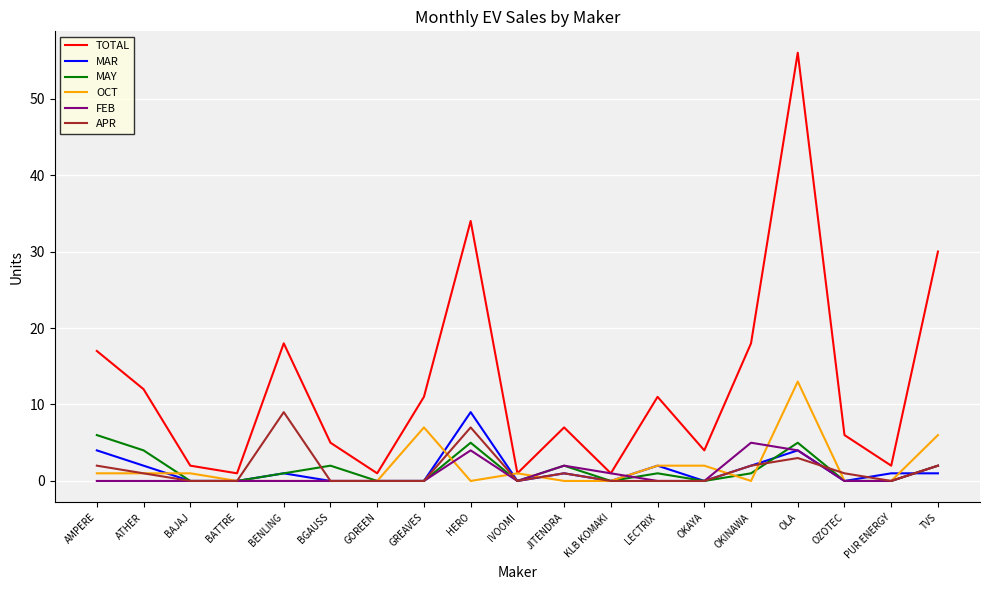

Reading right to left, what are all the values shown in this chart?

TOTAL: TVS=30	PUR ENERGY=2	OZOTEC=6	OLA=56	OKINAWA=18	OKAYA=4	LECTRIX=11	KLB KOMAKI=1	JITENDRA=7	IVOOMI=1	HERO=34	GREAVES=11	GOREEN=1	BGAUSS=5	BENLING=18	BATTRE=1	BAJAJ=2	ATHER=12	AMPERE=17
MAR: TVS=1	PUR ENERGY=1	OZOTEC=0	OLA=4	OKINAWA=2	OKAYA=0	LECTRIX=2	KLB KOMAKI=0	JITENDRA=1	IVOOMI=0	HERO=9	GREAVES=0	GOREEN=0	BGAUSS=0	BENLING=1	BATTRE=0	BAJAJ=0	ATHER=2	AMPERE=4
MAY: TVS=2	PUR ENERGY=0	OZOTEC=0	OLA=5	OKINAWA=1	OKAYA=0	LECTRIX=1	KLB KOMAKI=0	JITENDRA=2	IVOOMI=0	HERO=5	GREAVES=0	GOREEN=0	BGAUSS=2	BENLING=1	BATTRE=0	BAJAJ=0	ATHER=4	AMPERE=6
OCT: TVS=6	PUR ENERGY=0	OZOTEC=0	OLA=13	OKINAWA=0	OKAYA=2	LECTRIX=2	KLB KOMAKI=0	JITENDRA=0	IVOOMI=1	HERO=0	GREAVES=7	GOREEN=0	BGAUSS=0	BENLING=0	BATTRE=0	BAJAJ=1	ATHER=1	AMPERE=1
FEB: TVS=2	PUR ENERGY=0	OZOTEC=0	OLA=4	OKINAWA=5	OKAYA=0	LECTRIX=0	KLB KOMAKI=1	JITENDRA=2	IVOOMI=0	HERO=4	GREAVES=0	GOREEN=0	BGAUSS=0	BENLING=0	BATTRE=0	BAJAJ=0	ATHER=0	AMPERE=0
APR: TVS=2	PUR ENERGY=0	OZOTEC=1	OLA=3	OKINAWA=2	OKAYA=0	LECTRIX=0	KLB KOMAKI=0	JITENDRA=1	IVOOMI=0	HERO=7	GREAVES=0	GOREEN=0	BGAUSS=0	BENLING=9	BATTRE=0	BAJAJ=0	ATHER=1	AMPERE=2